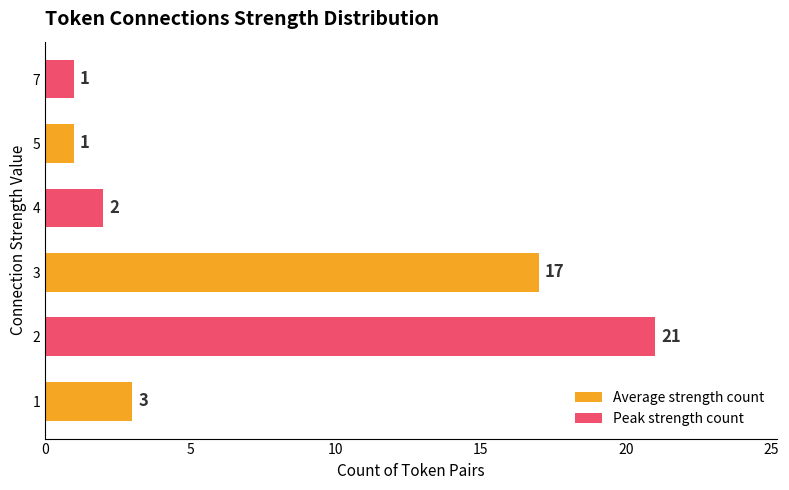

What is the change in value from 2 to 5?

-20